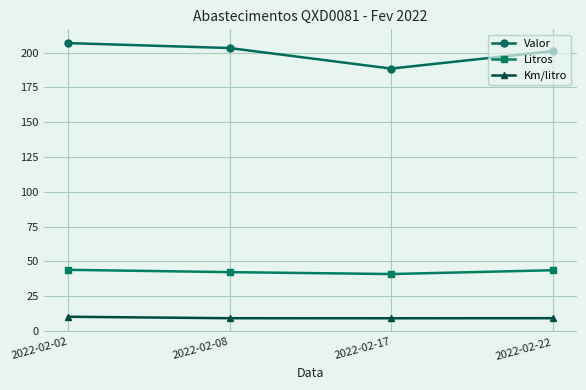

What is the value of the Litros point at the 3rd from the left?

41.0